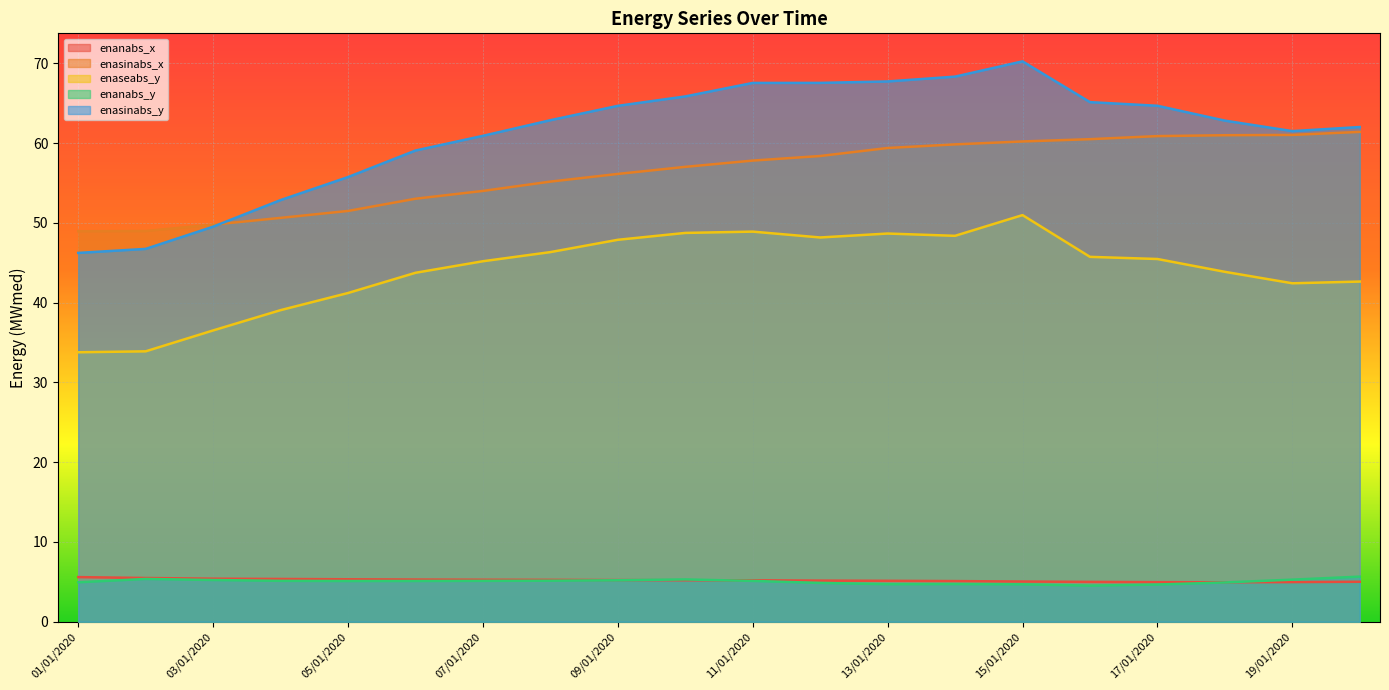

Rank the series at 02/01/2020 from highest to lowest value.

enasinabs_x, enasinabs_y, enaseabs_y, enanabs_x, enanabs_y